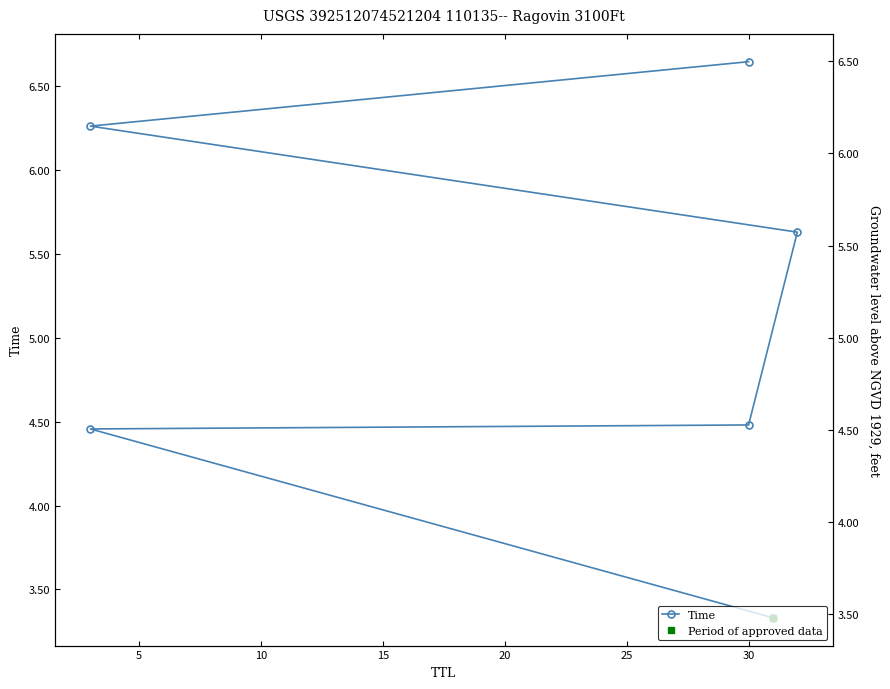

What is the change in value from 5 to 25?

+2.2